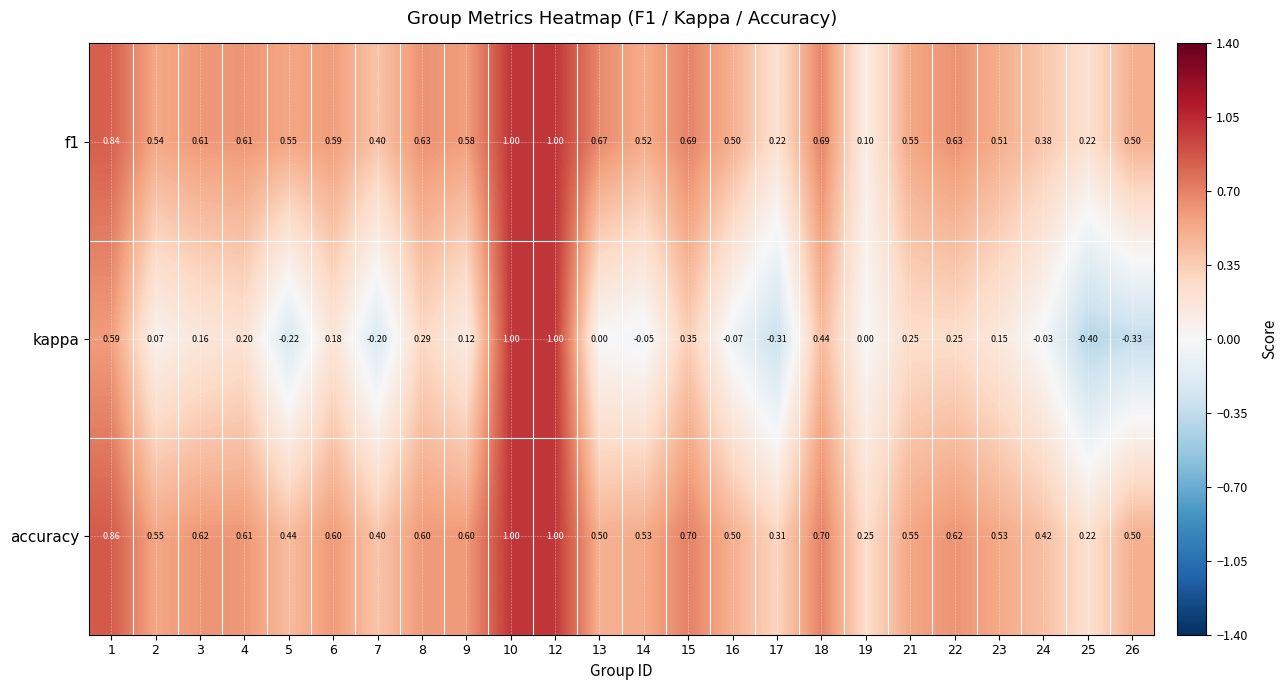

Which series changed the most between 5 and 17?

f1